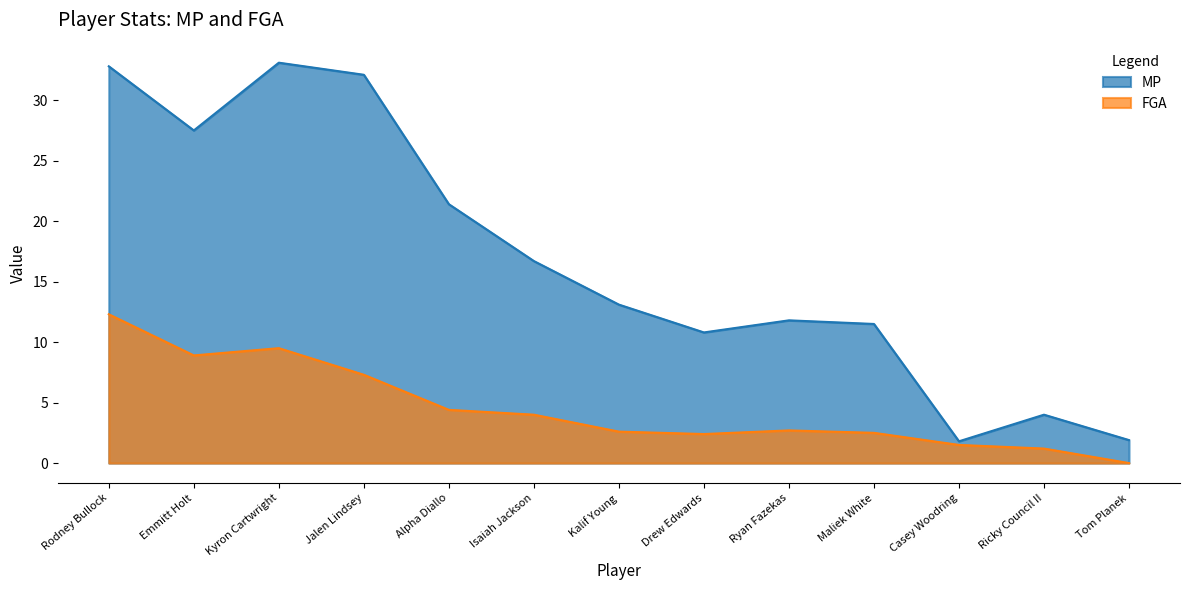

What is the label of the 10th point from the right?

Jalen Lindsey